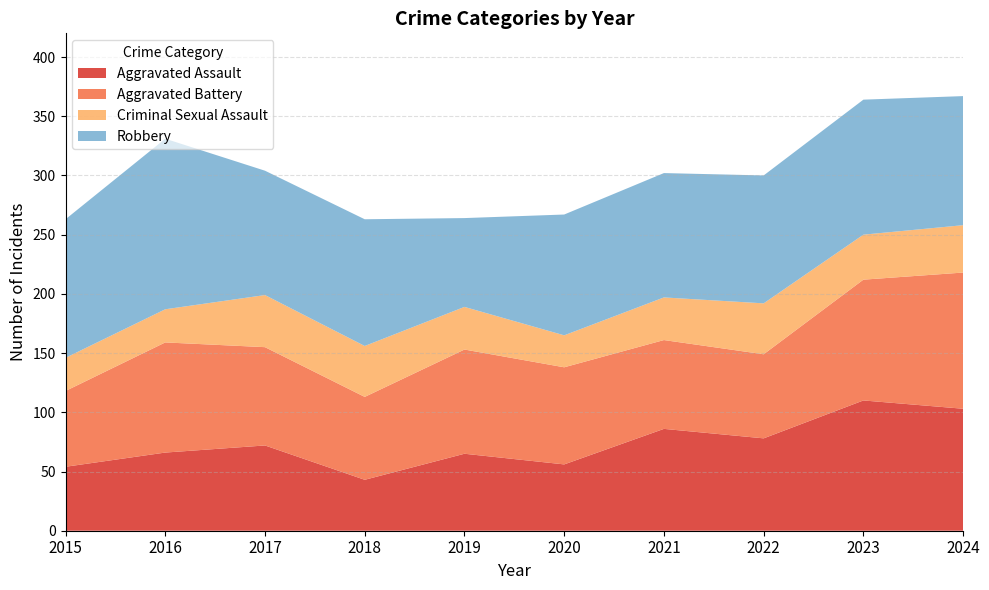

What is the spread (max minus min) of values at 2024?

75